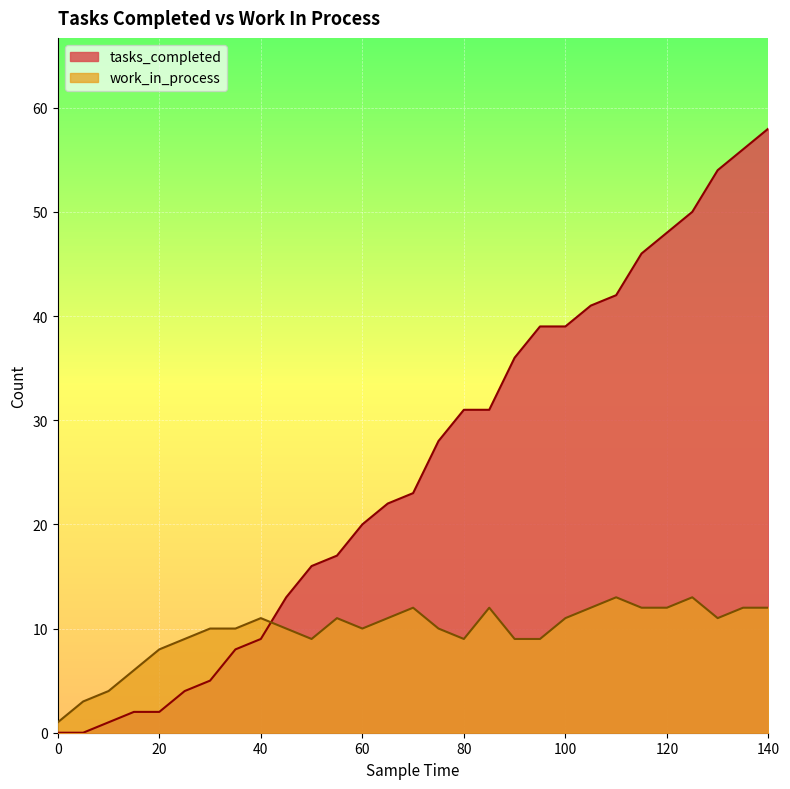

Which series changed the most between 5 and 140?

tasks_completed